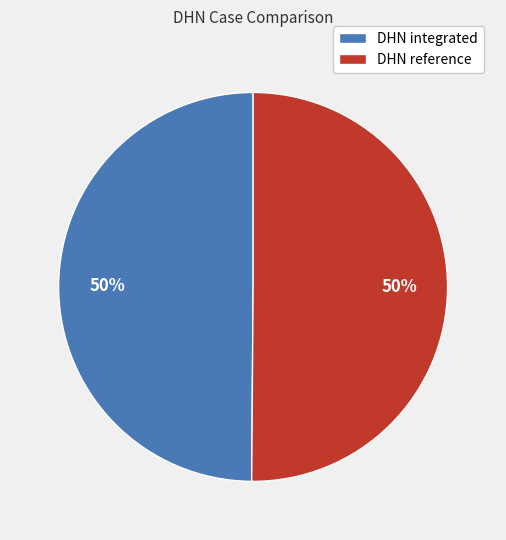

Approximately how many times larger is the value at DHN reference compared to DHN integrated?

1.0